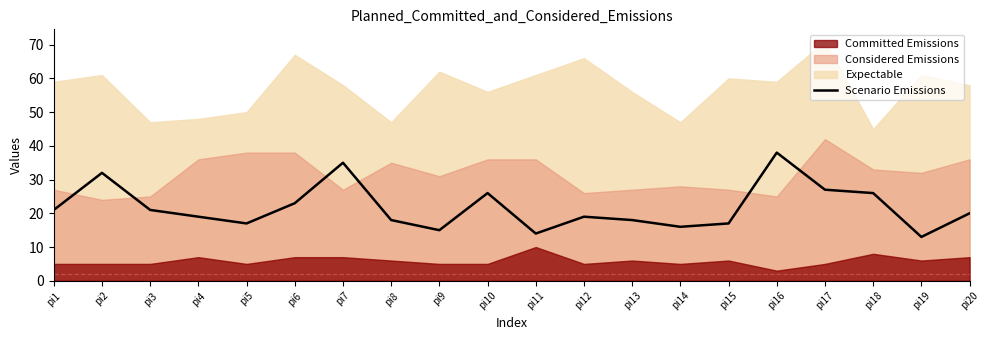

At which label is the value closest to 25?

pi10